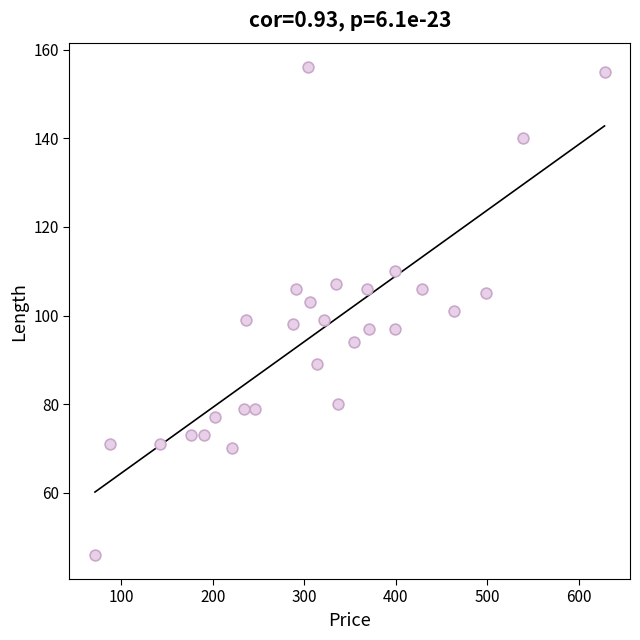

What is the range of Y values (max minus min)?

110